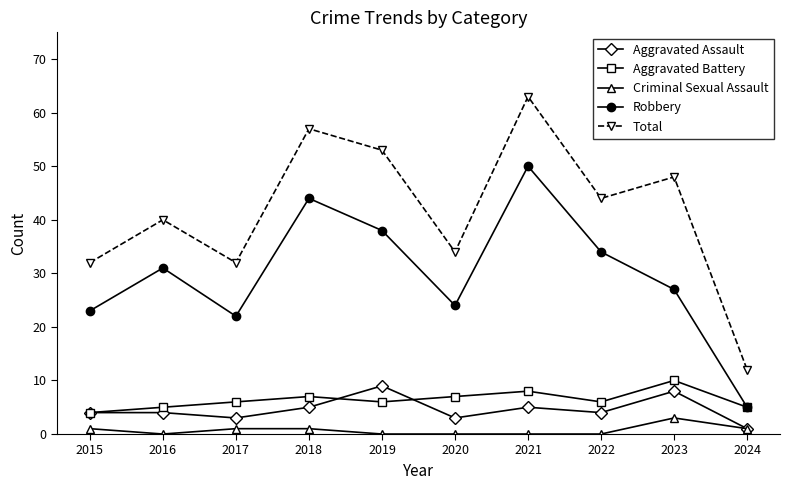

Count the Aggravated Battery values in the range 5 to 7.

7